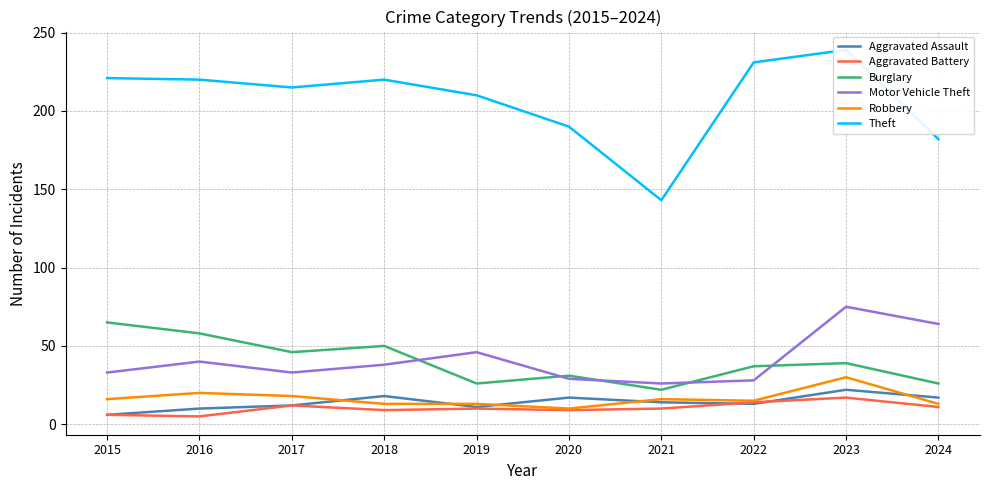

Which label corresponds to the smallest value in the chart?

2016